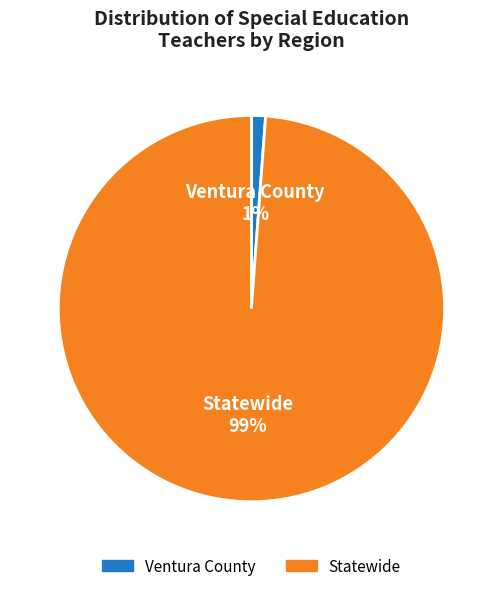

How many segments does this pie chart have?

2